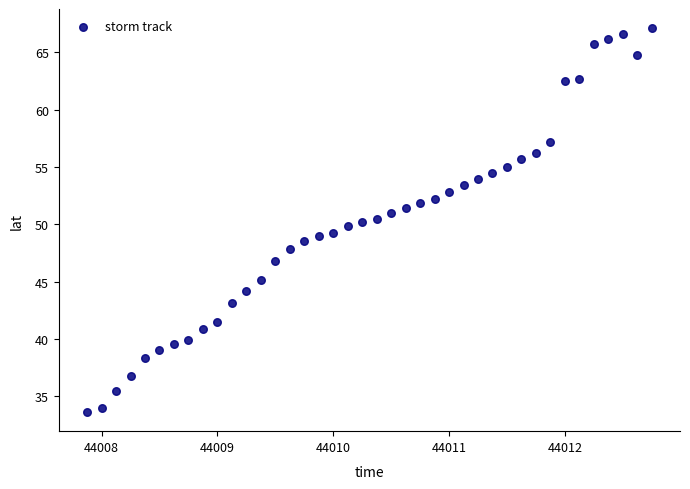

What is the range of X values (max minus min)?

4.9